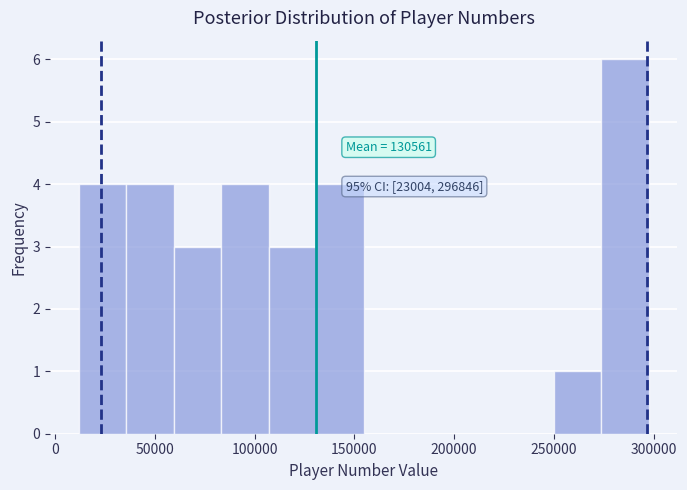

Which range on the x-axis has the tallest bar?

275000 to 295000